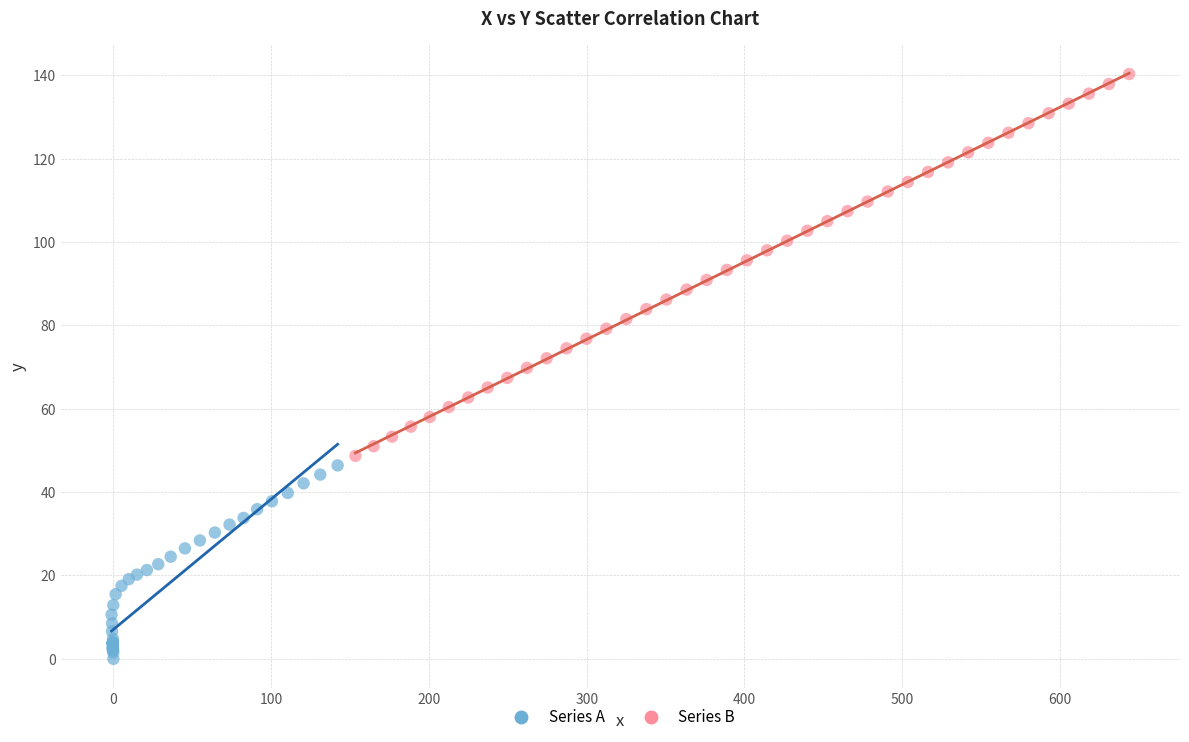

Which series reaches the minimum Y coordinate?

Series A